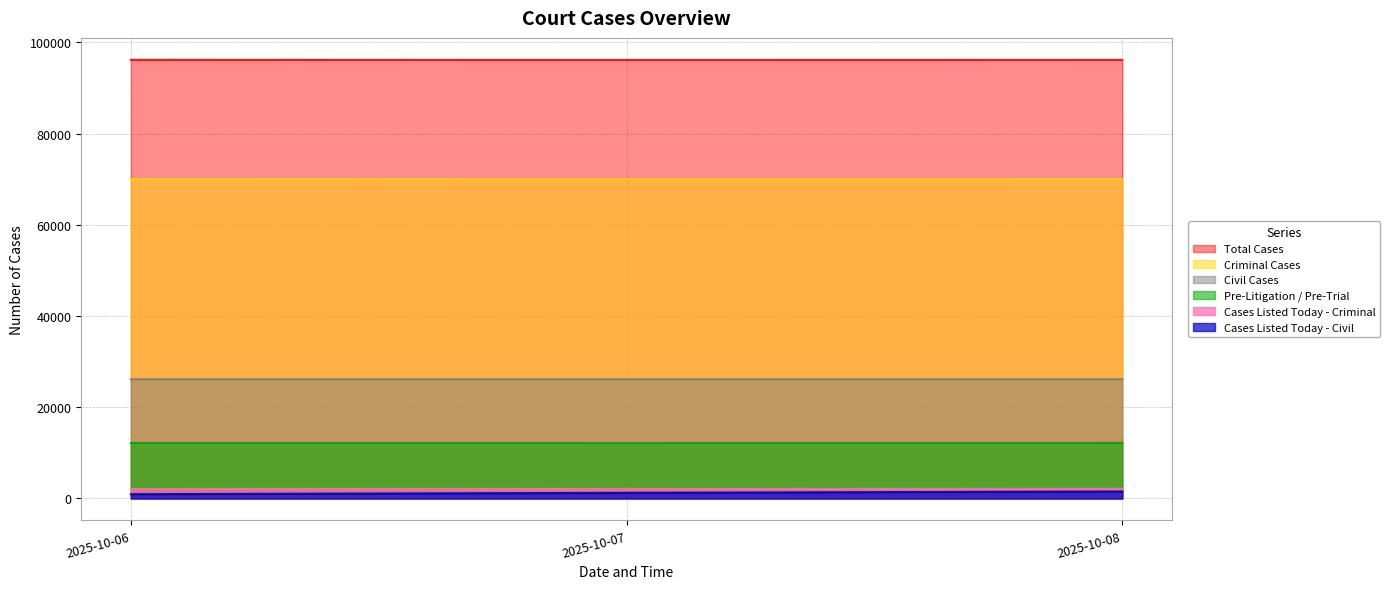

The value of Cases Listed Today - Criminal at 2025-10-06 is 2085. True or false?

True